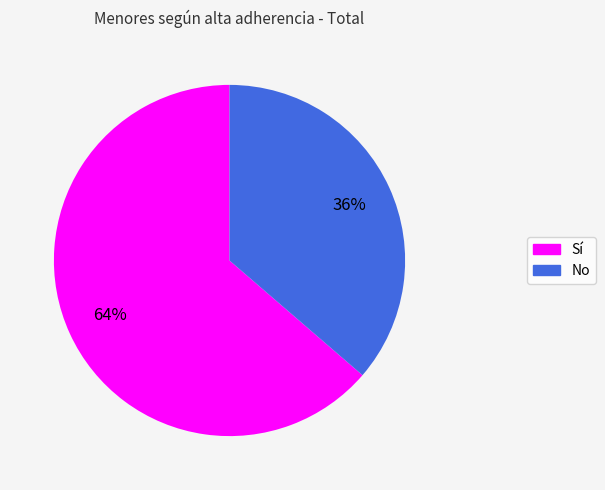

To the nearest percent, what is the combined percentage of No and Sí?

100%